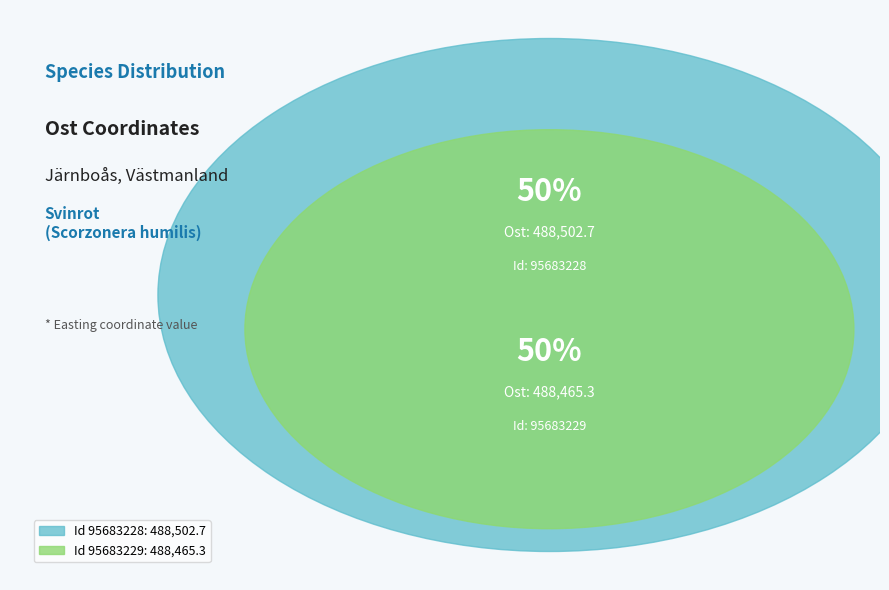

The 95683229 slice represents 50% of the pie. True or false?

True